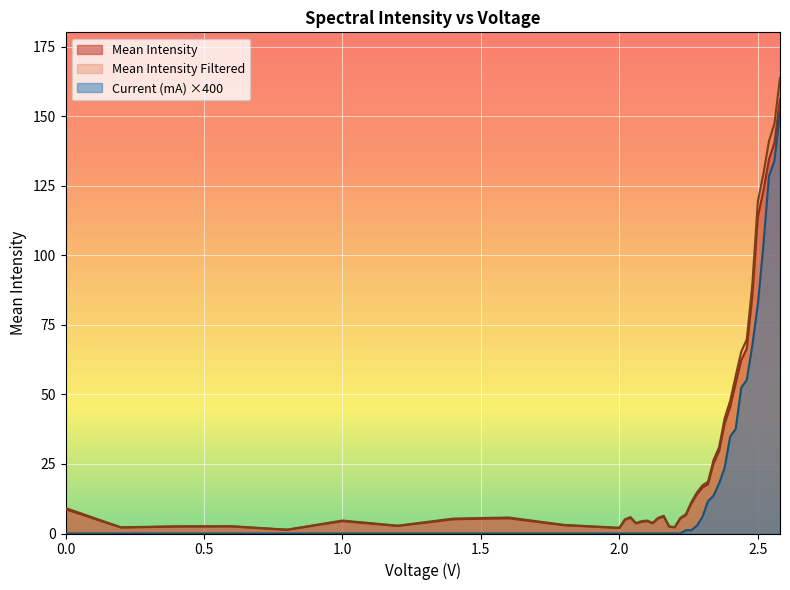

Between 2.26 and 2.54, which series saw the biggest shift?

Mean Intensity Filtered